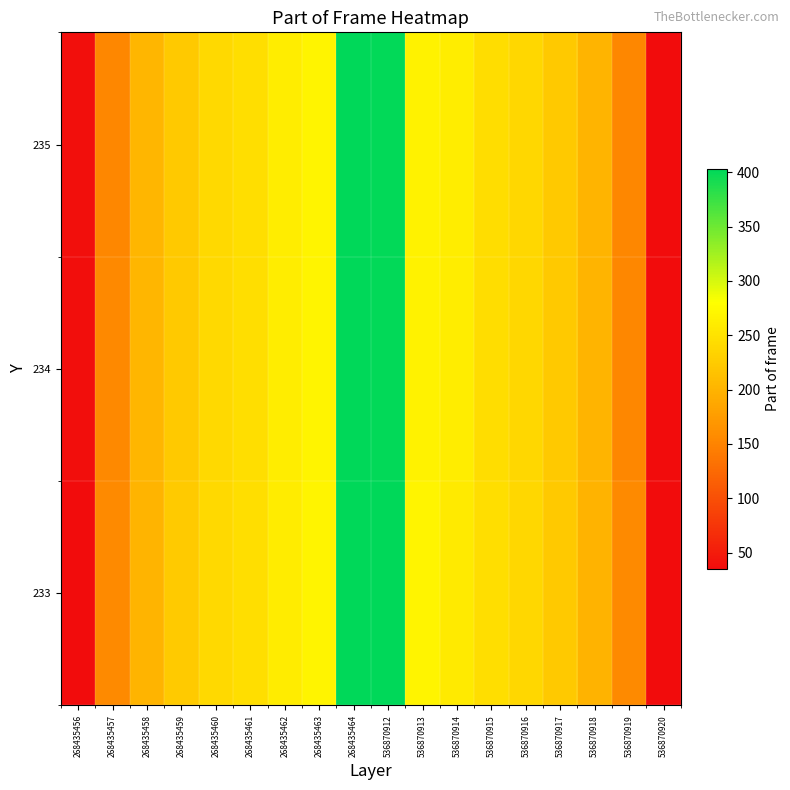

Count the number of categories in the chart.

18